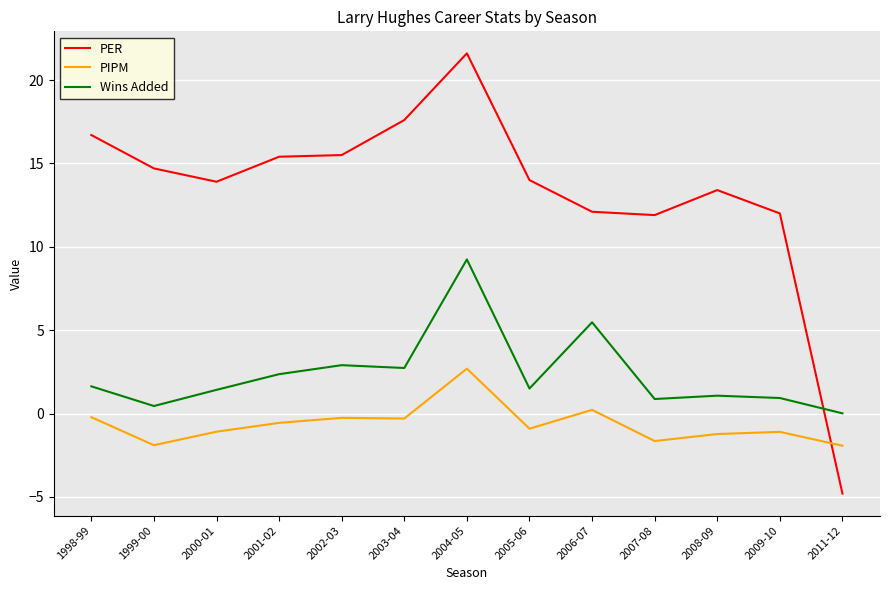

Which category has the highest value in the Wins Added series?

2004-05